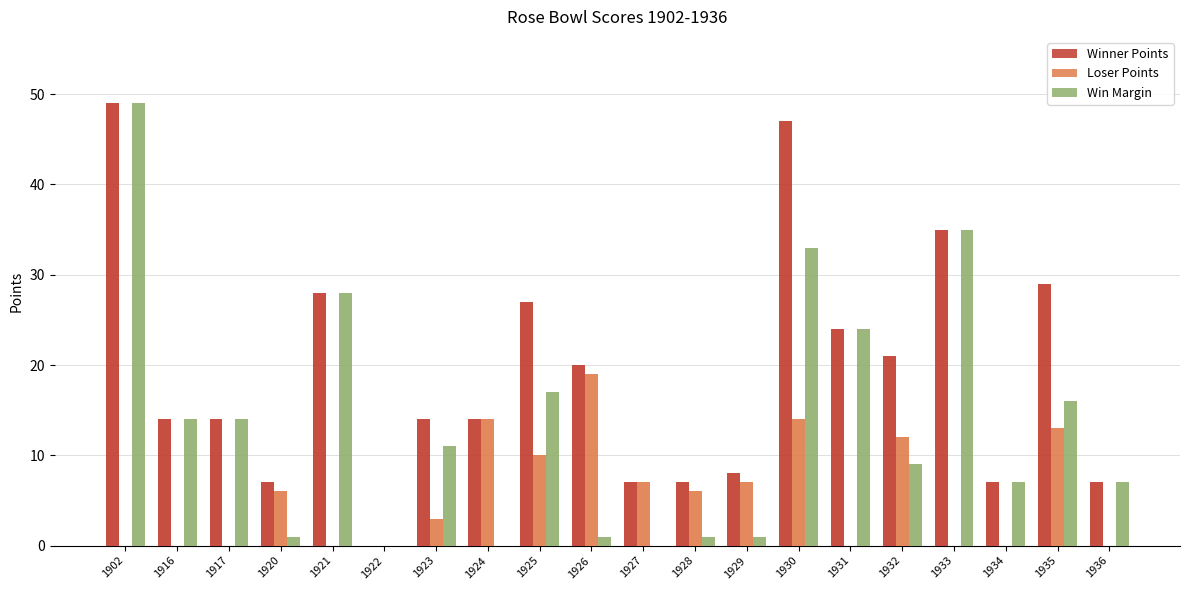

What is the difference between the highest and lowest values at 1935?

16